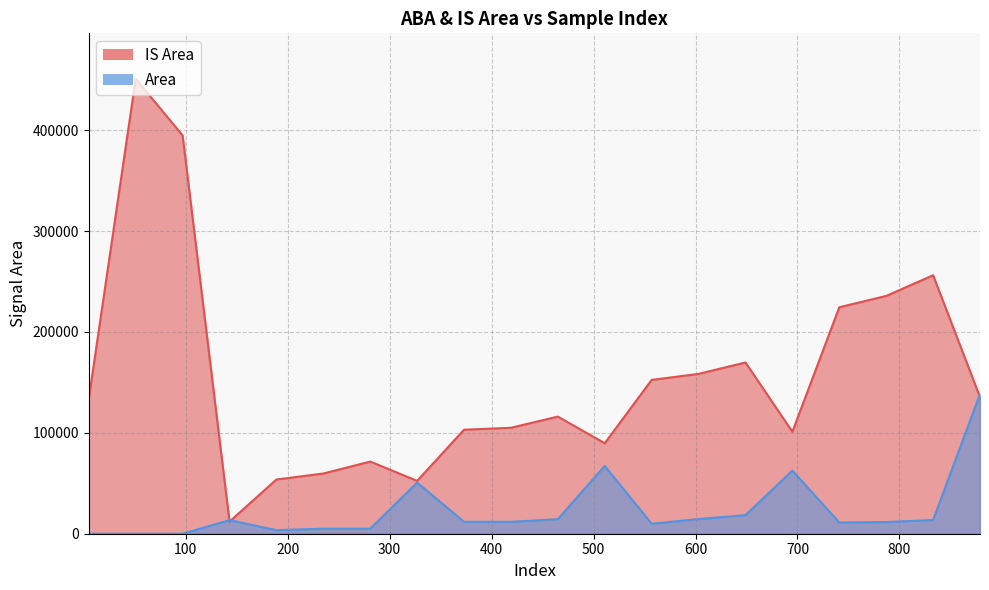

Is the value of Area at 649 greater than the value of IS Area at 833?

No